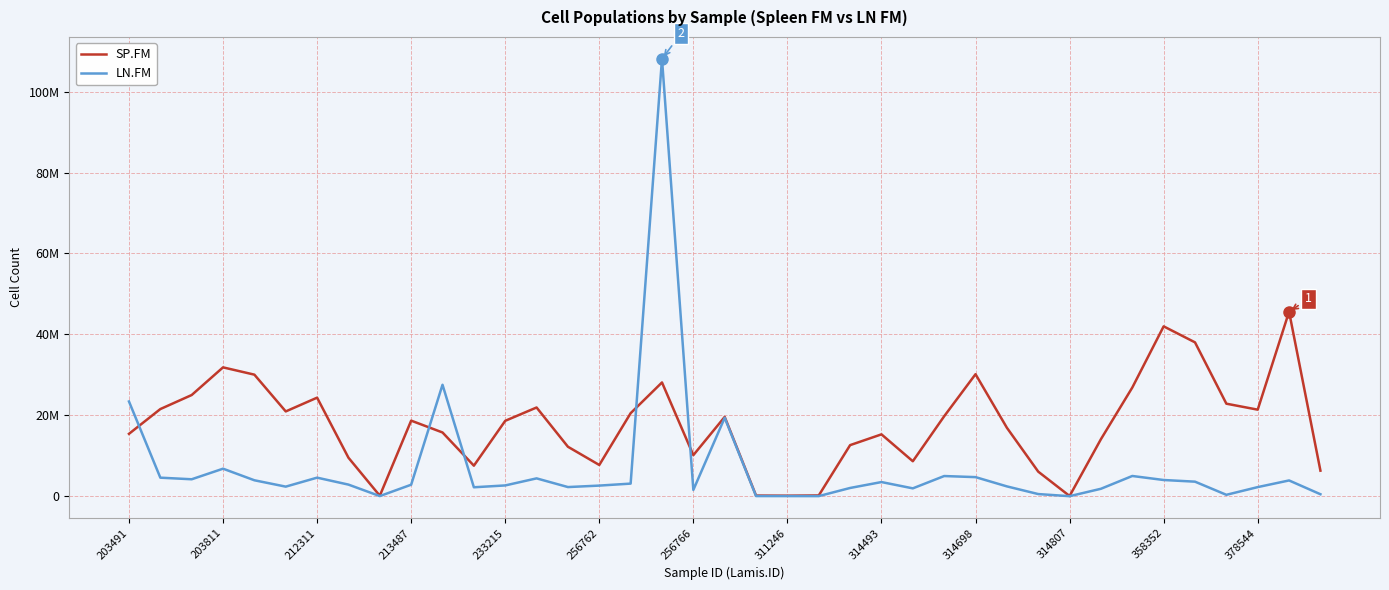

Where do LN.FM and SP.FM first cross each other?

203491 and 203811